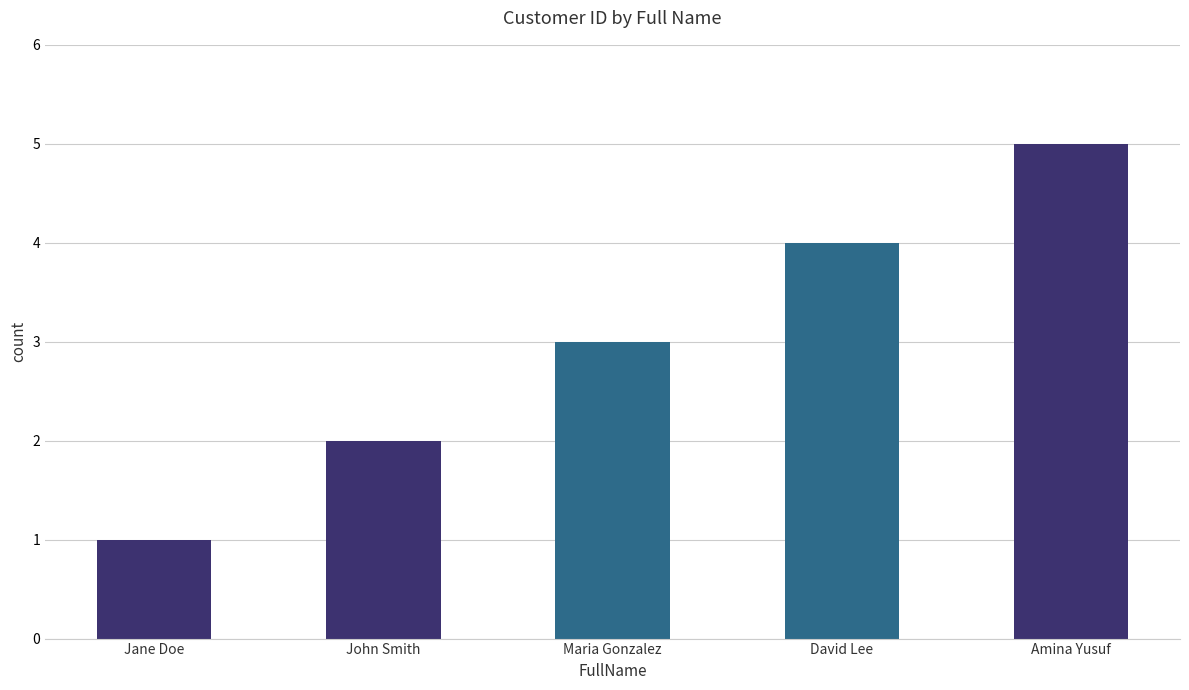

What is the difference between the maximum and minimum values?

4